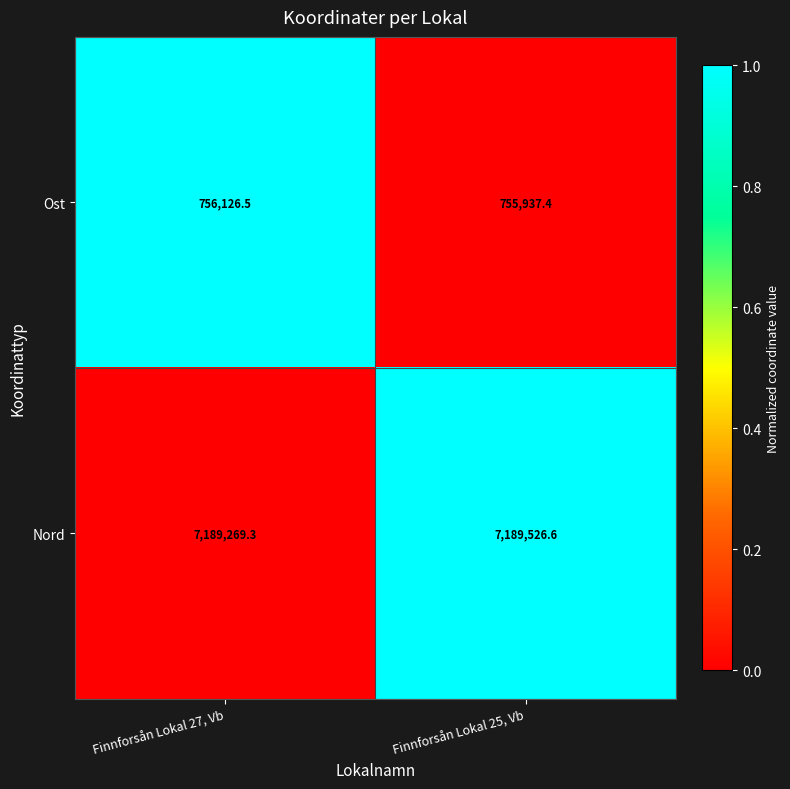

Rank the categories by Nord value from lowest to highest.

Finnforsån Lokal 27, Vb, Finnforsån Lokal 25, Vb